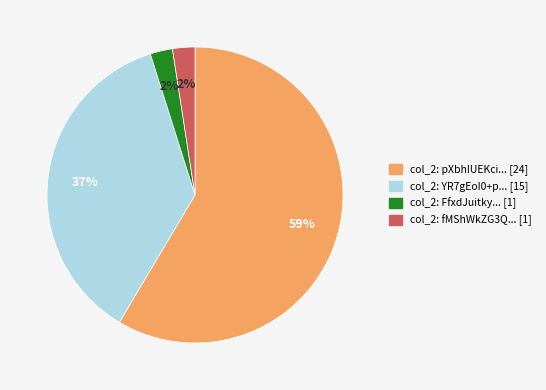

How many segments does this pie chart have?

4